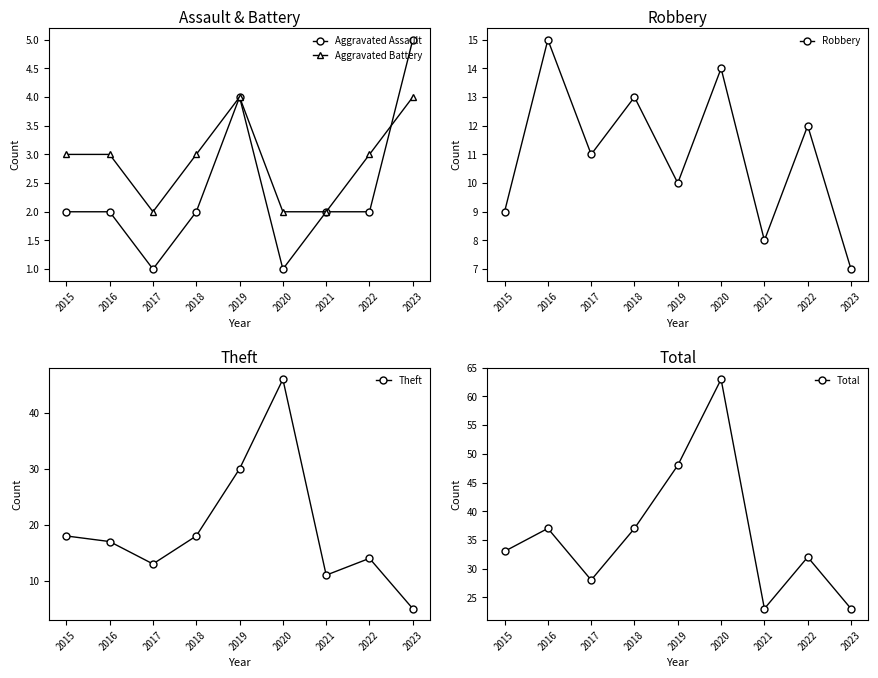

Reading left to right, extract all data points from this chart.

Aggravated Assault: 2015=2	2016=2	2017=1	2018=2	2019=4	2020=1	2021=2	2022=2	2023=5
Aggravated Battery: 2015=3	2016=3	2017=2	2018=3	2019=4	2020=2	2021=2	2022=3	2023=4
Robbery: 2015=9	2016=15	2017=11	2018=13	2019=10	2020=14	2021=8	2022=12	2023=7
Theft: 2015=18	2016=17	2017=13	2018=18	2019=30	2020=46	2021=11	2022=14	2023=5
Total: 2015=33	2016=37	2017=28	2018=37	2019=48	2020=63	2021=23	2022=32	2023=23